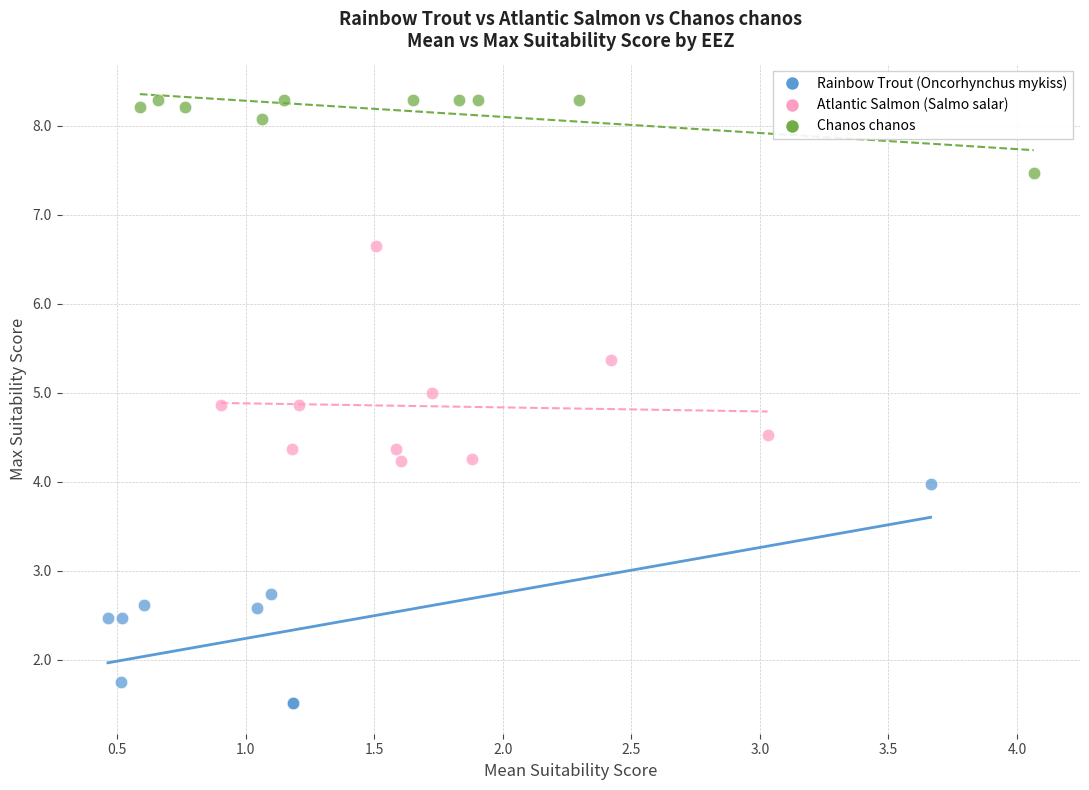

Which series has the widest spread of Y values?

Rainbow Trout (Oncorhynchus mykiss)